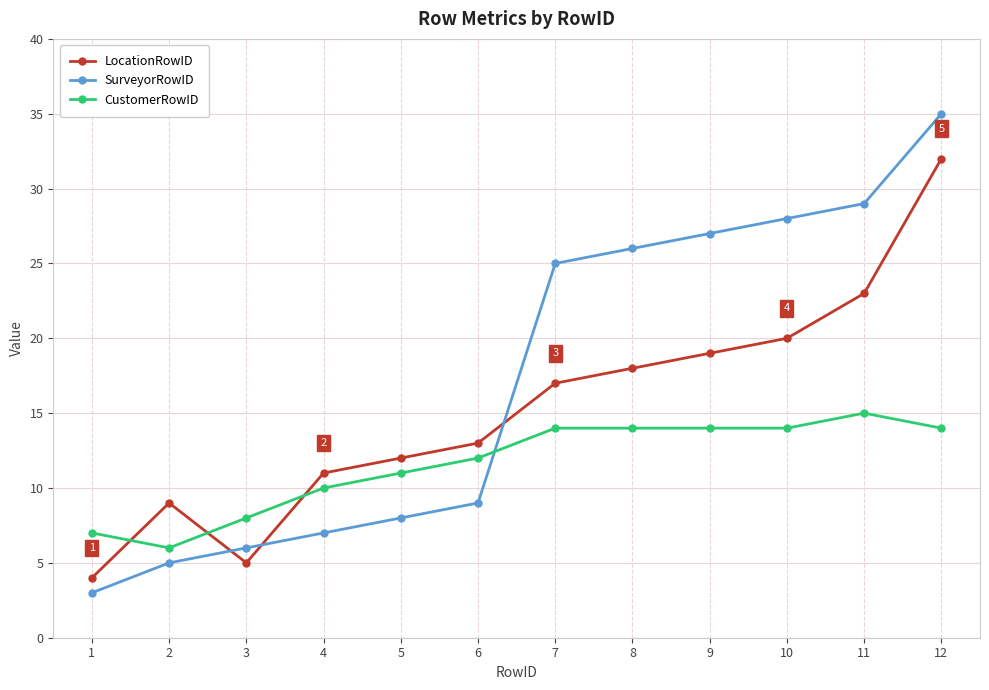

True or false: SurveyorRowID has more than 1 interior local peaks.

False